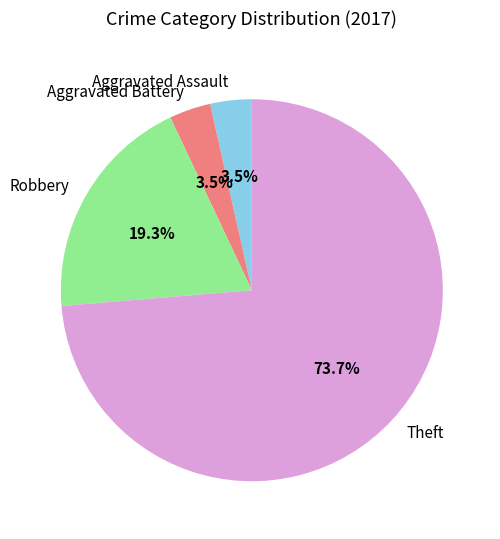

Which slice is the largest?

Theft